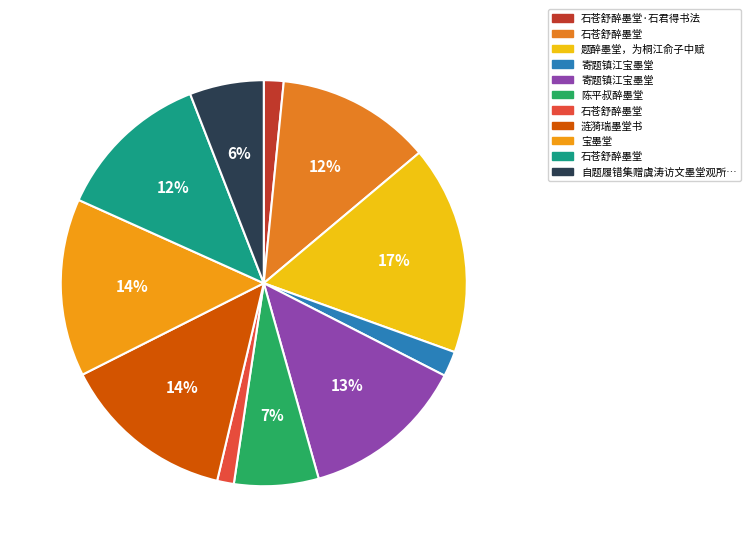

Count the number of slices in the pie.

11